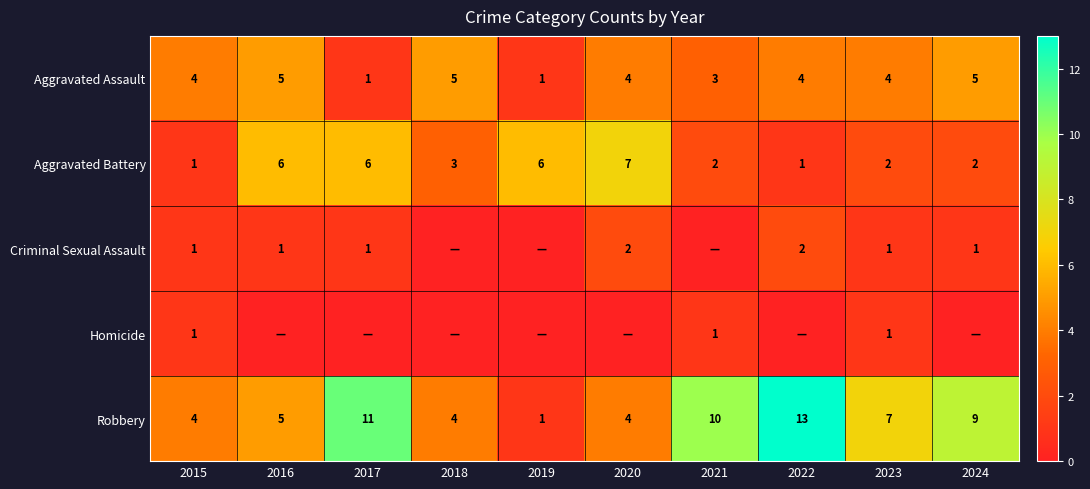

How many distinct data groups are displayed?

5